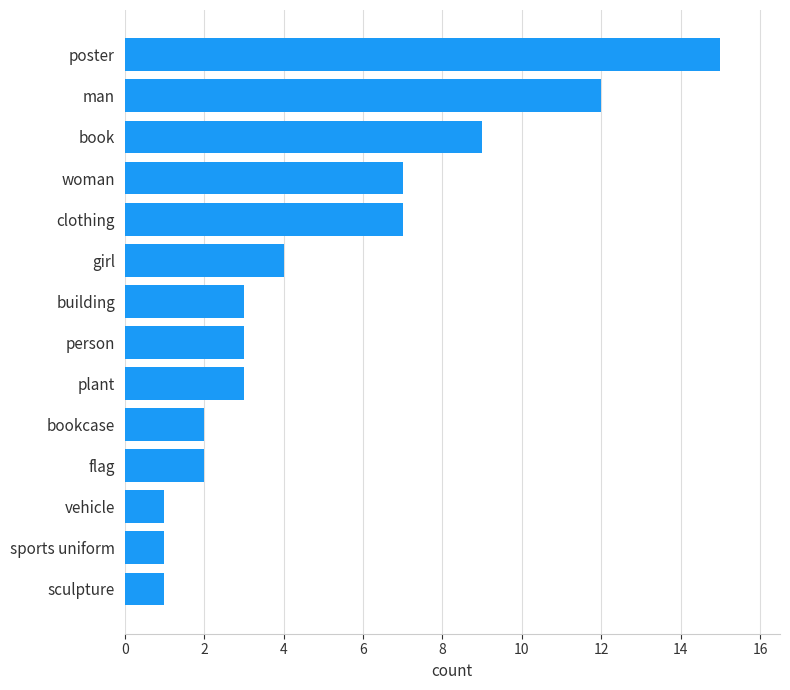

Between man and bookcase, which is larger?

man